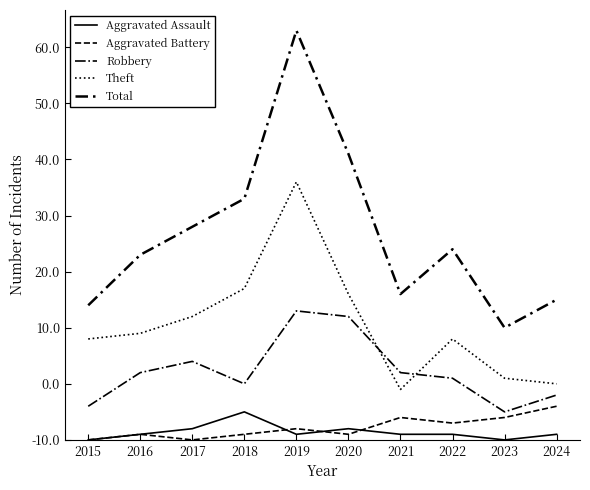

Does the chart have visible grid lines?

No